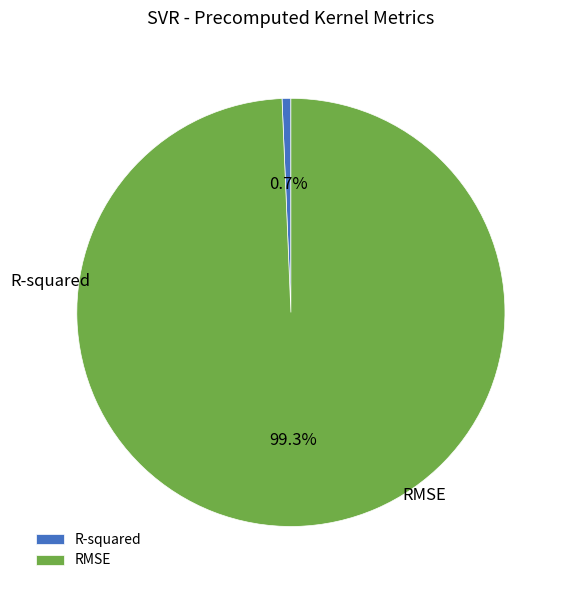

The R-squared slice represents 1% of the pie. True or false?

True